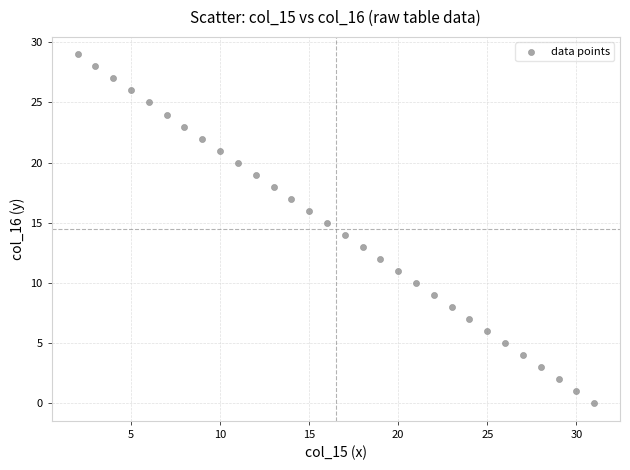

What is the range of Y values (max minus min)?

29